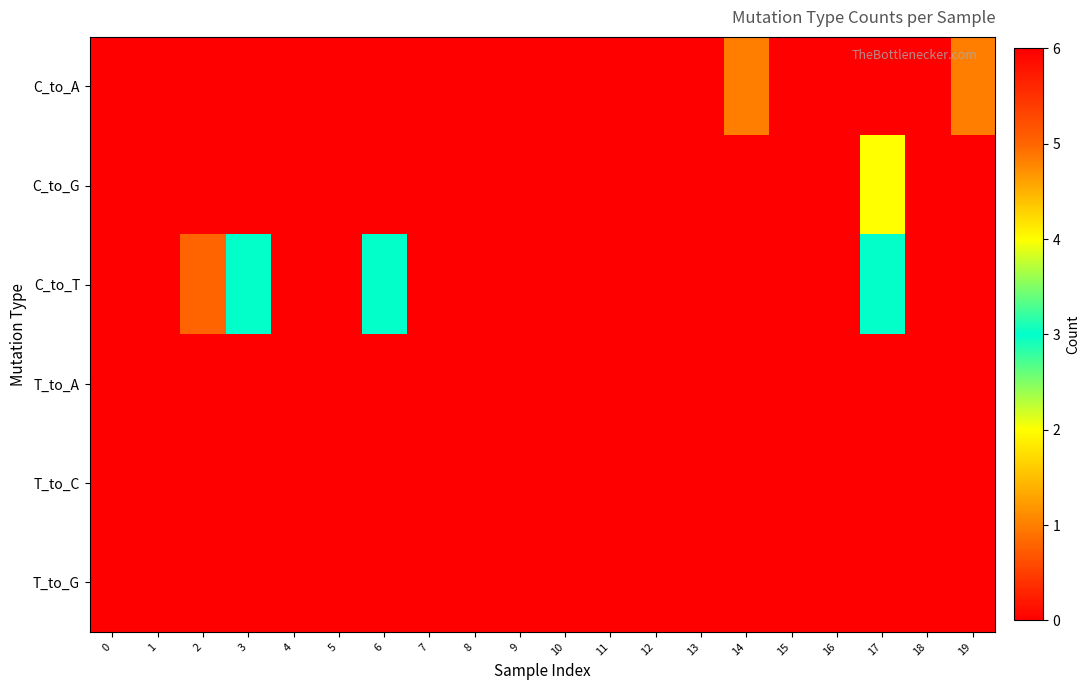

Reading right to left, transcribe all the data shown in this chart.

C_to_A: 19=1	18=0	17=0	16=0	15=0	14=1	13=0	12=0	11=0	10=0	9=0	8=0	7=0	6=0	5=0	4=0	3=0	2=0	1=0	0=0
C_to_G: 19=0	18=0	17=2	16=0	15=0	14=0	13=0	12=0	11=0	10=0	9=0	8=0	7=0	6=0	5=0	4=0	3=0	2=0	1=0	0=0
C_to_T: 19=0	18=0	17=3	16=0	15=0	14=0	13=0	12=0	11=0	10=0	9=0	8=0	7=0	6=3	5=0	4=0	3=3	2=5	1=0	0=0
T_to_A: 19=0	18=0	17=0	16=0	15=0	14=0	13=0	12=0	11=0	10=0	9=0	8=0	7=0	6=0	5=0	4=0	3=0	2=0	1=0	0=0
T_to_C: 19=0	18=0	17=0	16=0	15=0	14=0	13=0	12=0	11=0	10=0	9=6	8=0	7=0	6=0	5=0	4=0	3=0	2=0	1=0	0=0
T_to_G: 19=0	18=0	17=0	16=0	15=0	14=0	13=0	12=0	11=0	10=0	9=0	8=0	7=0	6=0	5=0	4=0	3=0	2=0	1=0	0=0